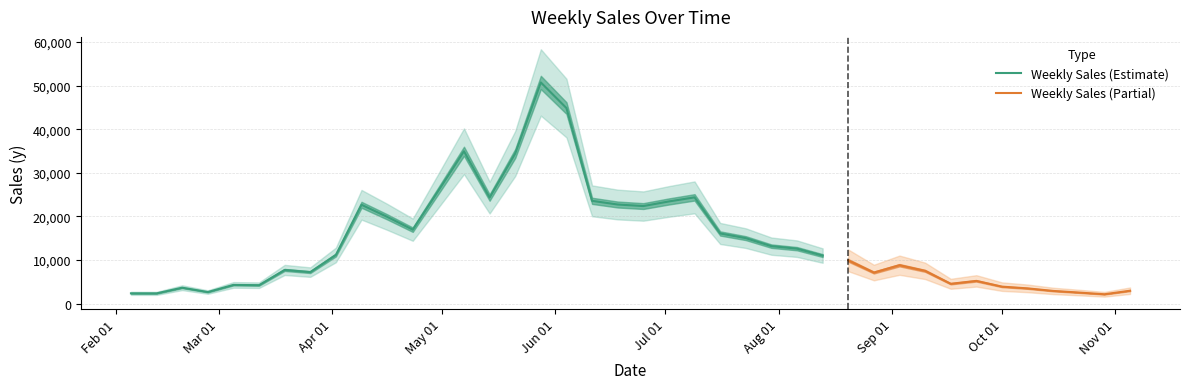

Where is the first local minimum?

2010-02-12